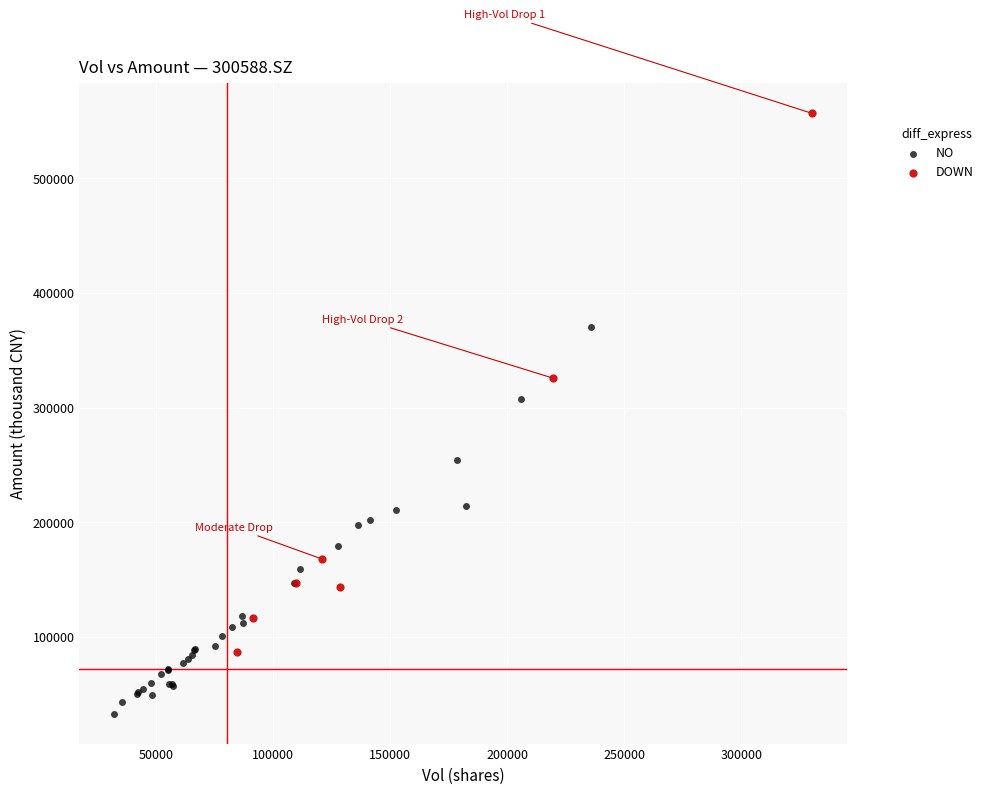

Which series has the widest spread of Y values?

DOWN